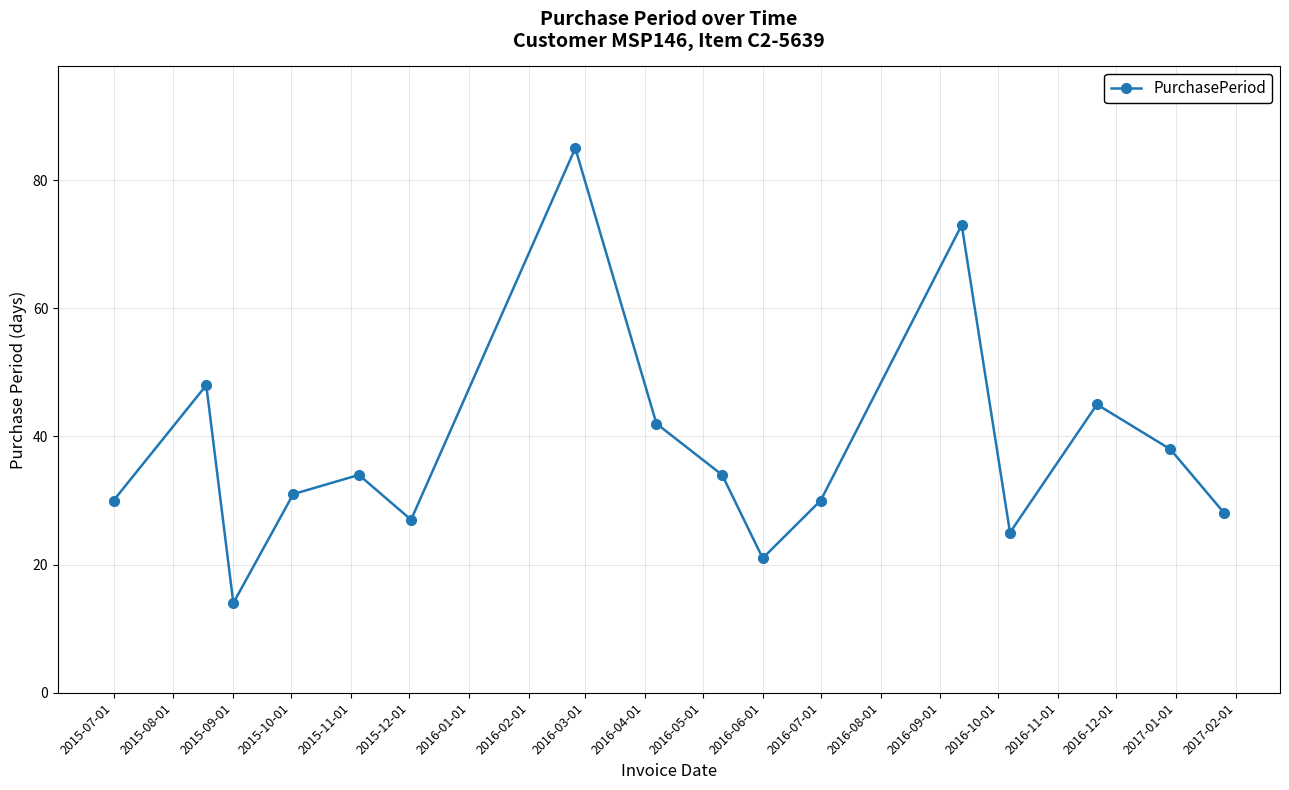

Does the chart display data point markers on the line(s)?

Yes